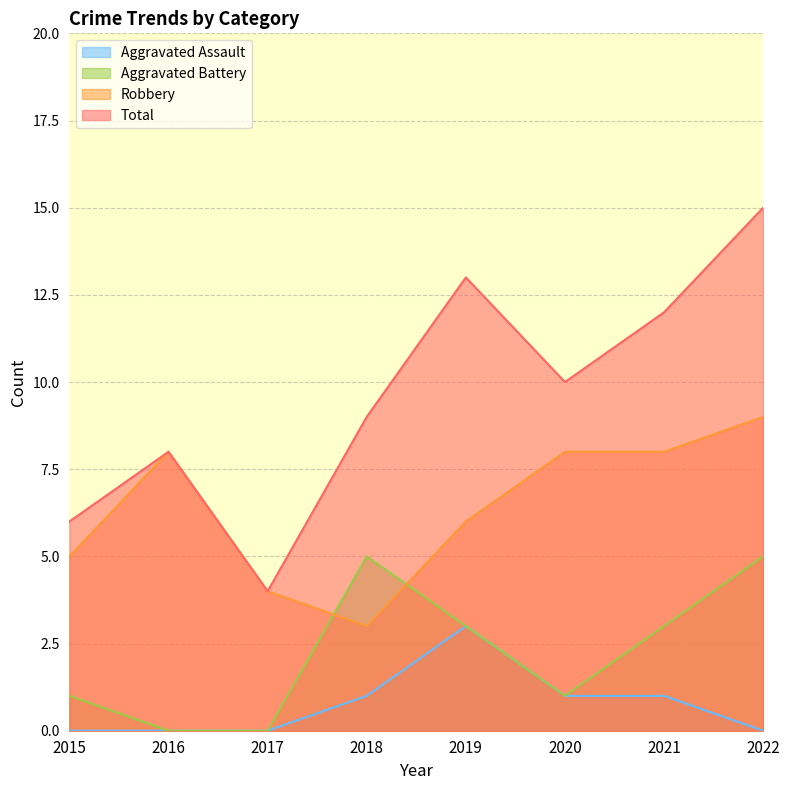

Reading right to left, transcribe all the data shown in this chart.

Aggravated Assault: 2022=0	2021=1	2020=1	2019=3	2018=1	2017=0	2016=0	2015=0
Aggravated Battery: 2022=5	2021=3	2020=1	2019=3	2018=5	2017=0	2016=0	2015=1
Robbery: 2022=9	2021=8	2020=8	2019=6	2018=3	2017=4	2016=8	2015=5
Total: 2022=15	2021=12	2020=10	2019=13	2018=9	2017=4	2016=8	2015=6